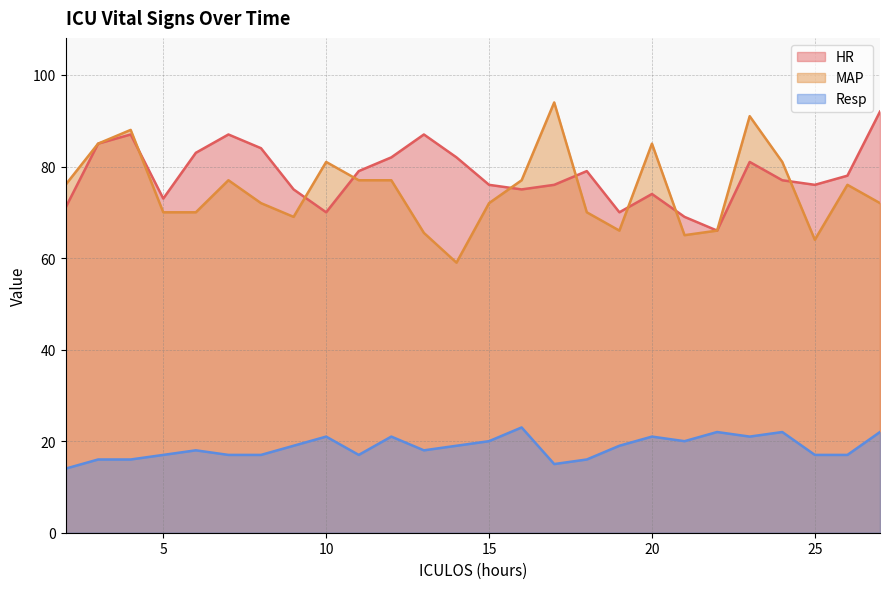

What is the lowest value of the Resp series?

14.0